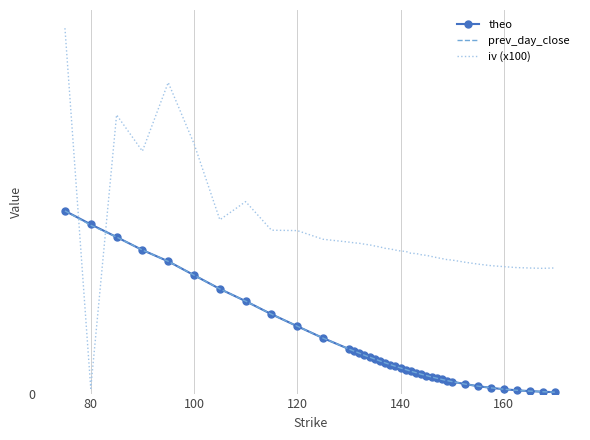

What are all the series names shown in the legend?

theo, prev_day_close, iv (x100)